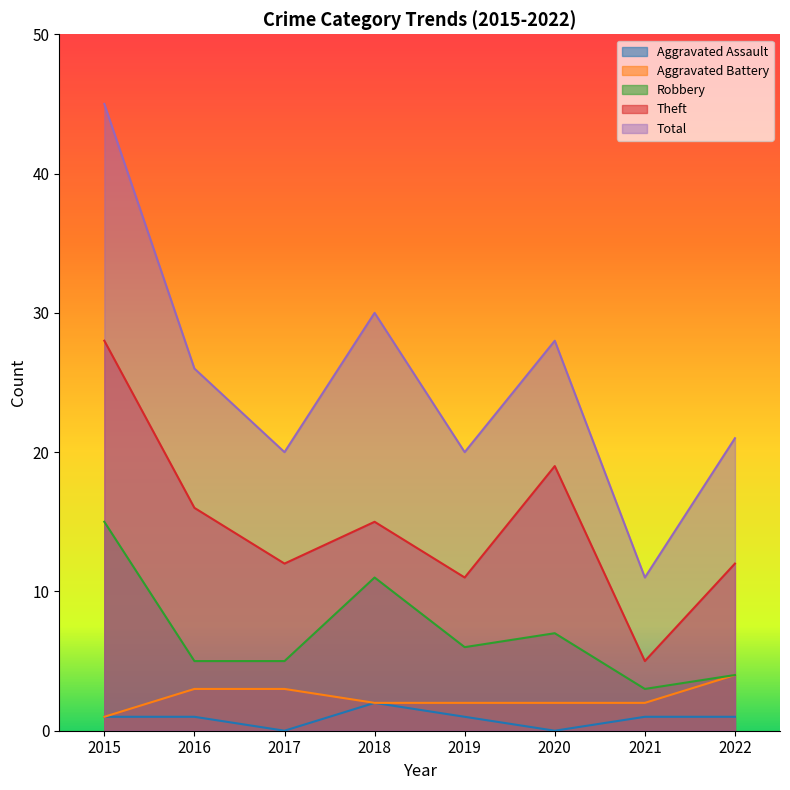

At which category does the chart reach its peak across all series?

2015